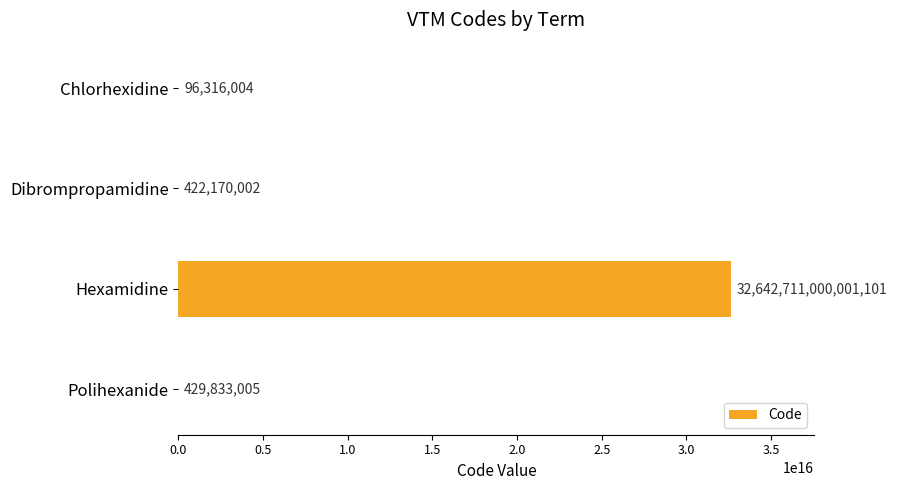

Approximately how many times larger is the value at Polihexanide compared to Dibrompropamidine?

1.0